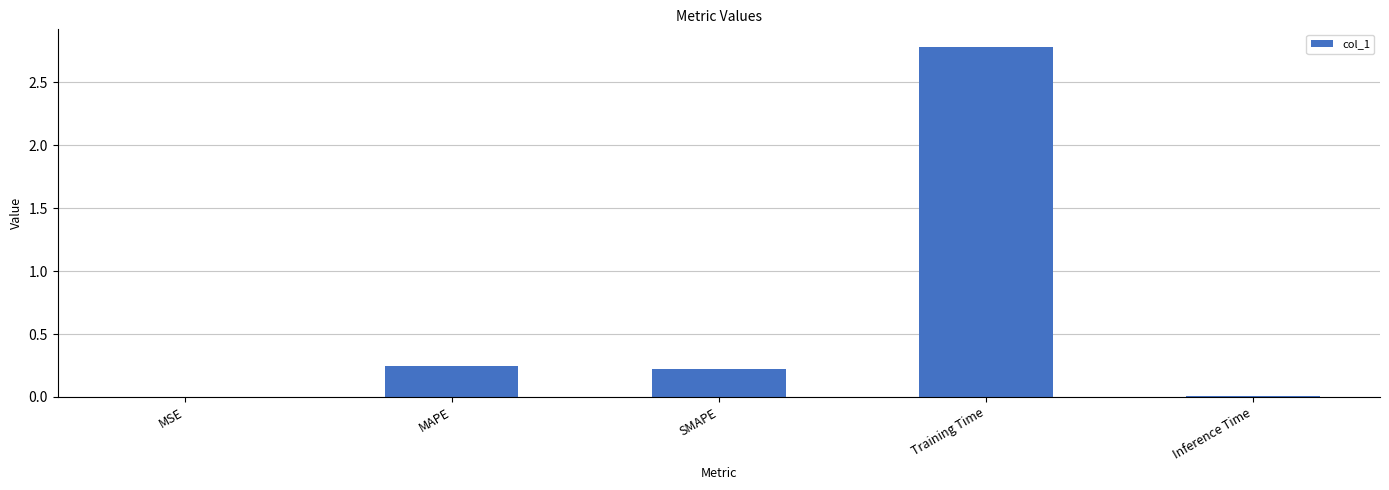

What is the change in value from SMAPE to Training Time?

+2.6